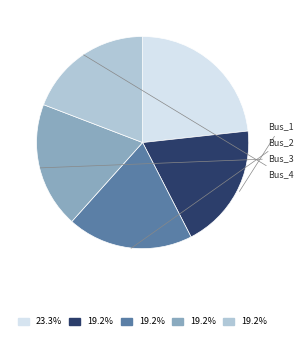

To the nearest percent, what is the average slice percentage?

20%